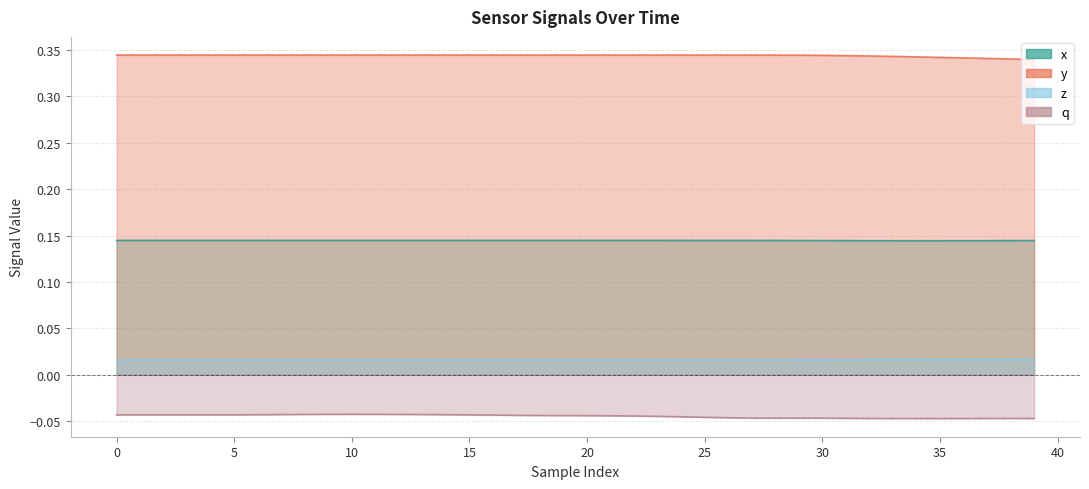

Reading left to right, extract all data points from this chart.

x: 0.1	0.1	0.1	0.1	0.1	0.1	0.1	0.1	0.1	0.1	0.1	0.1	0.1	0.1	0.1	0.1	0.1	0.1	0.1	0.1	0.1	0.1	0.1	0.1	0.1	0.1	0.1	0.1	0.1	0.1	0.1	0.1	0.1	0.1	0.1	0.1	0.1	0.1	0.1	0.1
y: 0.3	0.3	0.3	0.3	0.3	0.3	0.3	0.3	0.3	0.3	0.3	0.3	0.3	0.3	0.3	0.3	0.3	0.3	0.3	0.3	0.3	0.3	0.3	0.3	0.3	0.3	0.3	0.3	0.3	0.3	0.3	0.3	0.3	0.3	0.3	0.3	0.3	0.3	0.3	0.3
z: 0.0	0.0	0.0	0.0	0.0	0.0	0.0	0.0	0.0	0.0	0.0	0.0	0.0	0.0	0.0	0.0	0.0	0.0	0.0	0.0	0.0	0.0	0.0	0.0	0.0	0.0	0.0	0.0	0.0	0.0	0.0	0.0	0.0	0.0	0.0	0.0	0.0	0.0	0.0	0.0
q: -0.0	-0.0	-0.0	-0.0	-0.0	-0.0	-0.0	-0.0	-0.0	-0.0	-0.0	-0.0	-0.0	-0.0	-0.0	-0.0	-0.0	-0.0	-0.0	-0.0	-0.0	-0.0	-0.0	-0.0	-0.0	-0.0	-0.0	-0.0	-0.0	-0.0	-0.0	-0.0	-0.0	-0.0	-0.0	-0.0	-0.0	-0.0	-0.0	-0.0